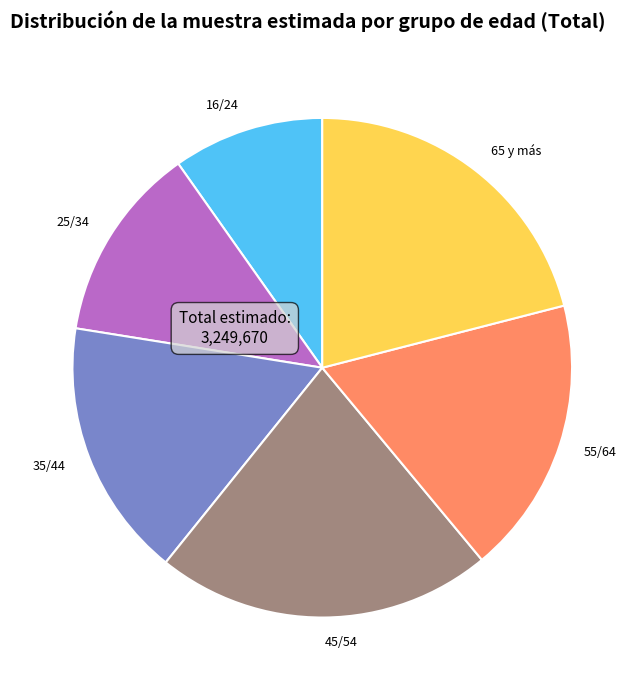

Is it true that 16/24 is 19% of the pie?

False